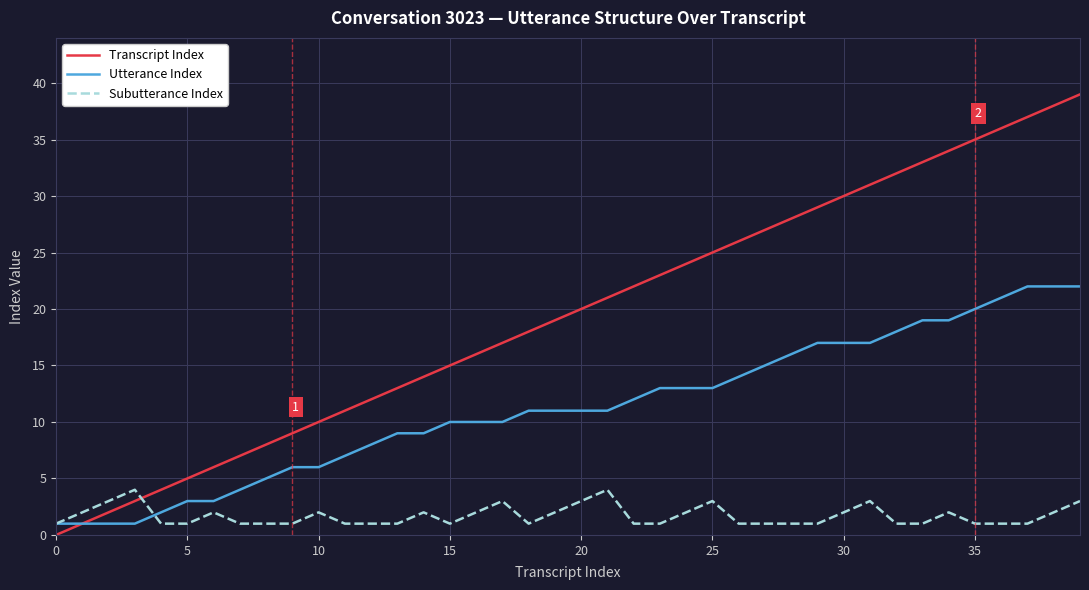

What is the greatest value displayed?

39